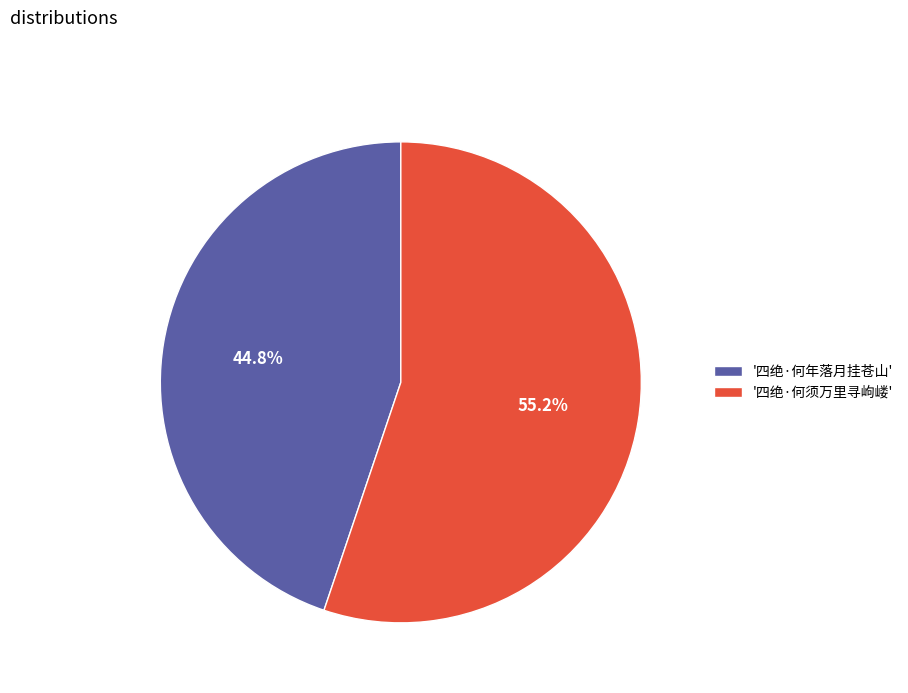

Combined, what portion of the pie is '四绝·何年落月挂苍山' and '四绝·何须万里寻岣嵝'?

100.0%